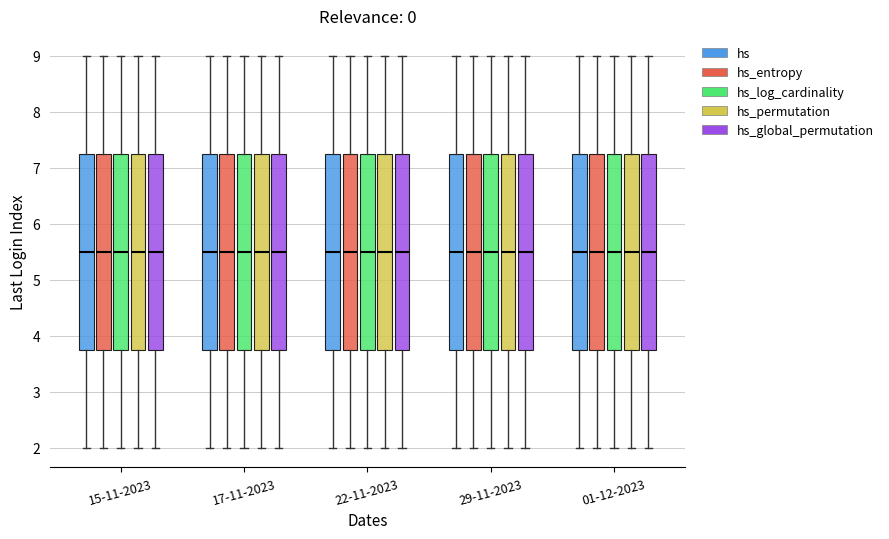

Reading left to right, transcribe this box plot: for each box, give where its median line is, the range the box spans, and where its two whiskers end, as read against the y-axis. The values are not printed on the chart, so give them approximately, as read against the axis.

15-11-2023 (hs): median 5.5, box 3.8 to 7.3, whiskers 2.0 to 9.0
15-11-2023 (hs_entropy): median 5.5, box 3.8 to 7.3, whiskers 2.0 to 9.0
15-11-2023 (hs_log_cardinality): median 5.5, box 3.8 to 7.3, whiskers 2.0 to 9.0
15-11-2023 (hs_permutation): median 5.5, box 3.8 to 7.3, whiskers 2.0 to 9.0
15-11-2023 (hs_global_permutation): median 5.5, box 3.8 to 7.3, whiskers 2.0 to 9.0
17-11-2023 (hs): median 5.5, box 3.8 to 7.3, whiskers 2.0 to 9.0
17-11-2023 (hs_entropy): median 5.5, box 3.8 to 7.3, whiskers 2.0 to 9.0
17-11-2023 (hs_log_cardinality): median 5.5, box 3.8 to 7.3, whiskers 2.0 to 9.0
17-11-2023 (hs_permutation): median 5.5, box 3.8 to 7.3, whiskers 2.0 to 9.0
17-11-2023 (hs_global_permutation): median 5.5, box 3.8 to 7.3, whiskers 2.0 to 9.0
22-11-2023 (hs): median 5.5, box 3.8 to 7.3, whiskers 2.0 to 9.0
22-11-2023 (hs_entropy): median 5.5, box 3.8 to 7.3, whiskers 2.0 to 9.0
22-11-2023 (hs_log_cardinality): median 5.5, box 3.8 to 7.3, whiskers 2.0 to 9.0
22-11-2023 (hs_permutation): median 5.5, box 3.8 to 7.3, whiskers 2.0 to 9.0
22-11-2023 (hs_global_permutation): median 5.5, box 3.8 to 7.3, whiskers 2.0 to 9.0
29-11-2023 (hs): median 5.5, box 3.8 to 7.3, whiskers 2.0 to 9.0
29-11-2023 (hs_entropy): median 5.5, box 3.8 to 7.3, whiskers 2.0 to 9.0
29-11-2023 (hs_log_cardinality): median 5.5, box 3.8 to 7.3, whiskers 2.0 to 9.0
29-11-2023 (hs_permutation): median 5.5, box 3.8 to 7.3, whiskers 2.0 to 9.0
29-11-2023 (hs_global_permutation): median 5.5, box 3.8 to 7.3, whiskers 2.0 to 9.0
01-12-2023 (hs): median 5.5, box 3.8 to 7.3, whiskers 2.0 to 9.0
01-12-2023 (hs_entropy): median 5.5, box 3.8 to 7.3, whiskers 2.0 to 9.0
01-12-2023 (hs_log_cardinality): median 5.5, box 3.8 to 7.3, whiskers 2.0 to 9.0
01-12-2023 (hs_permutation): median 5.5, box 3.8 to 7.3, whiskers 2.0 to 9.0
01-12-2023 (hs_global_permutation): median 5.5, box 3.8 to 7.3, whiskers 2.0 to 9.0